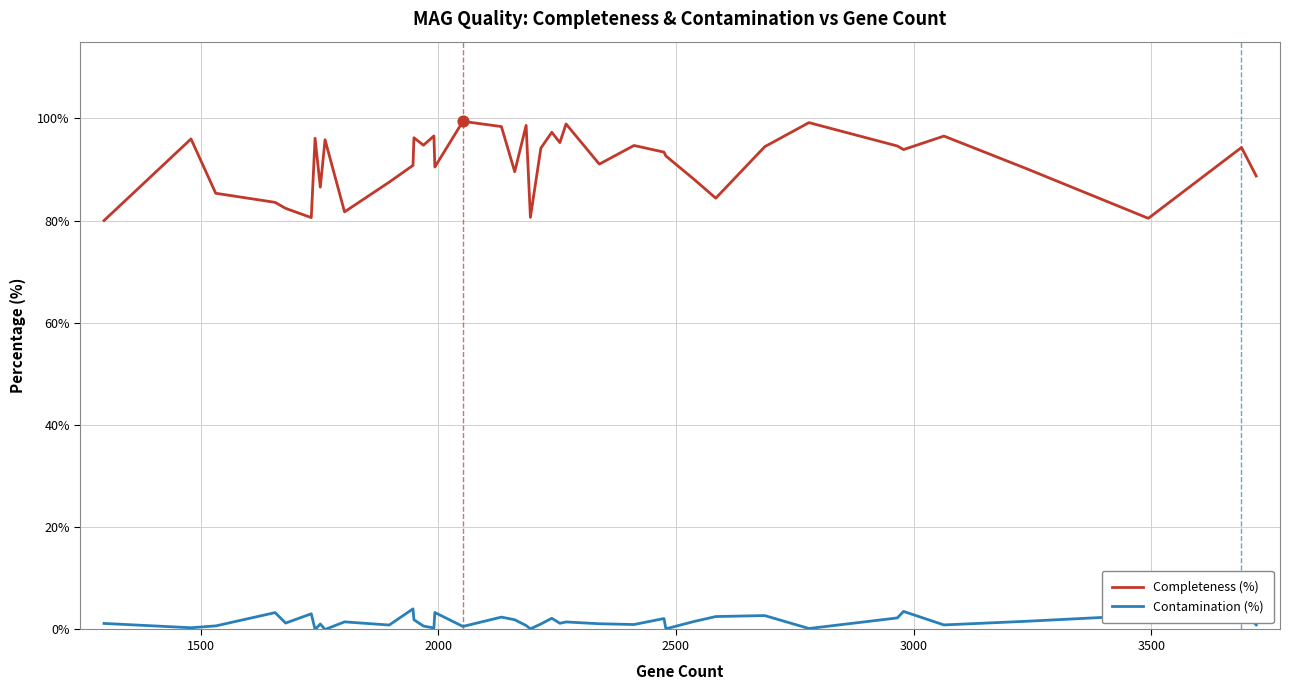

Which series has the widest spread of Y values?

Completeness (%)